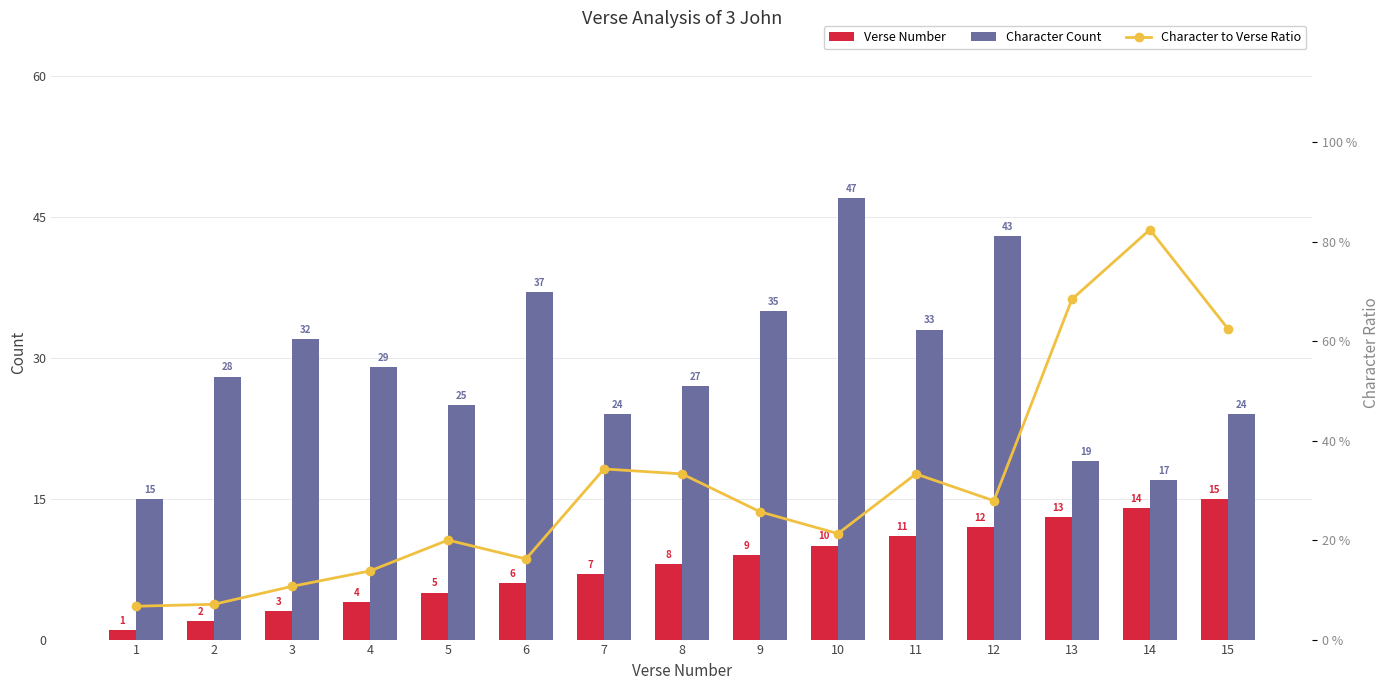

How many data points in Character Count are less than 28?

7